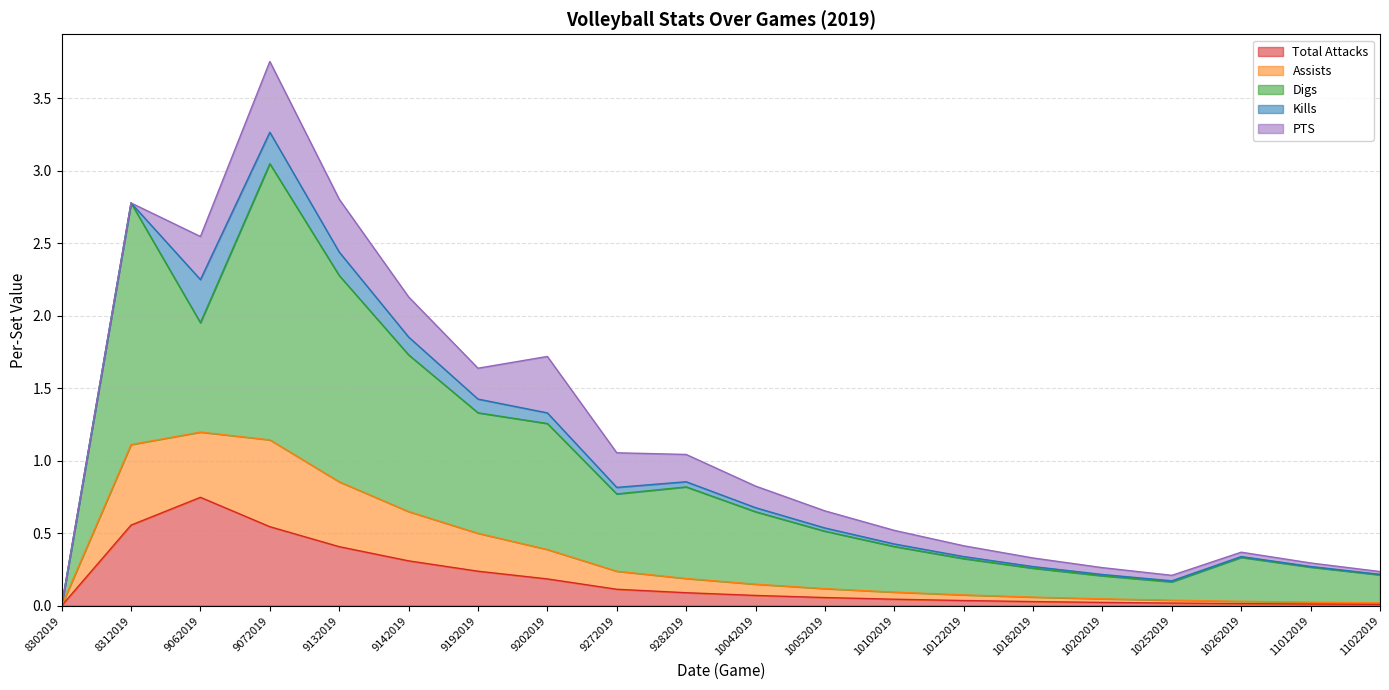

True or false: Digs and Total Attacks cross at least once.

False